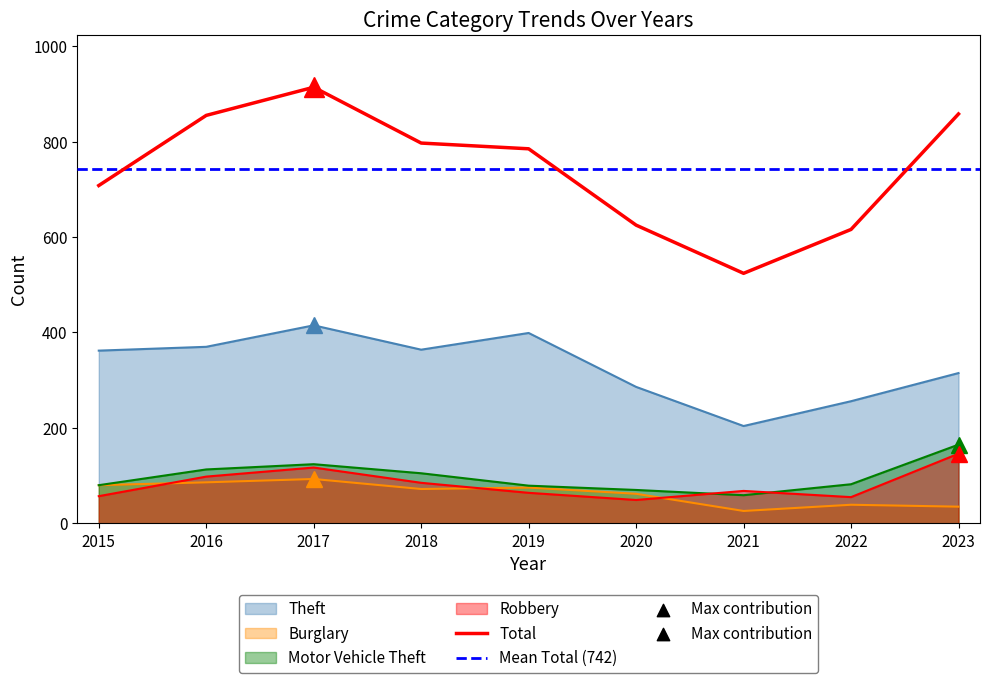

Which series contains the highest Y value?

Total